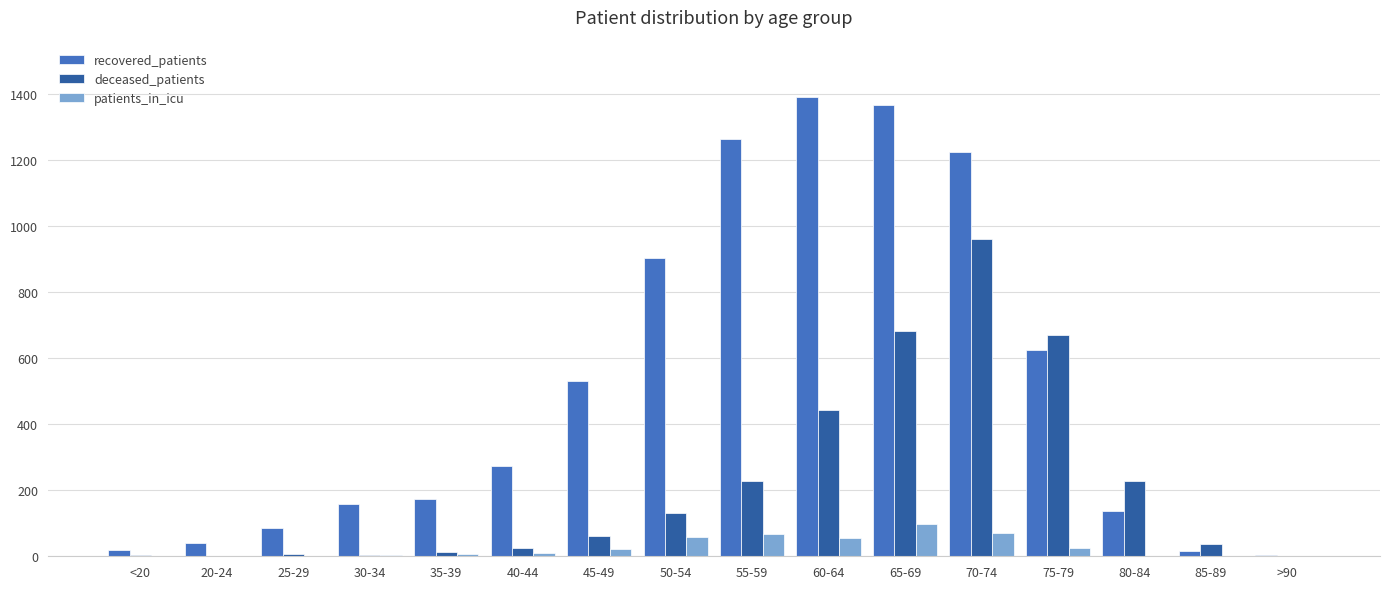

How many categories are shown in the chart?

16